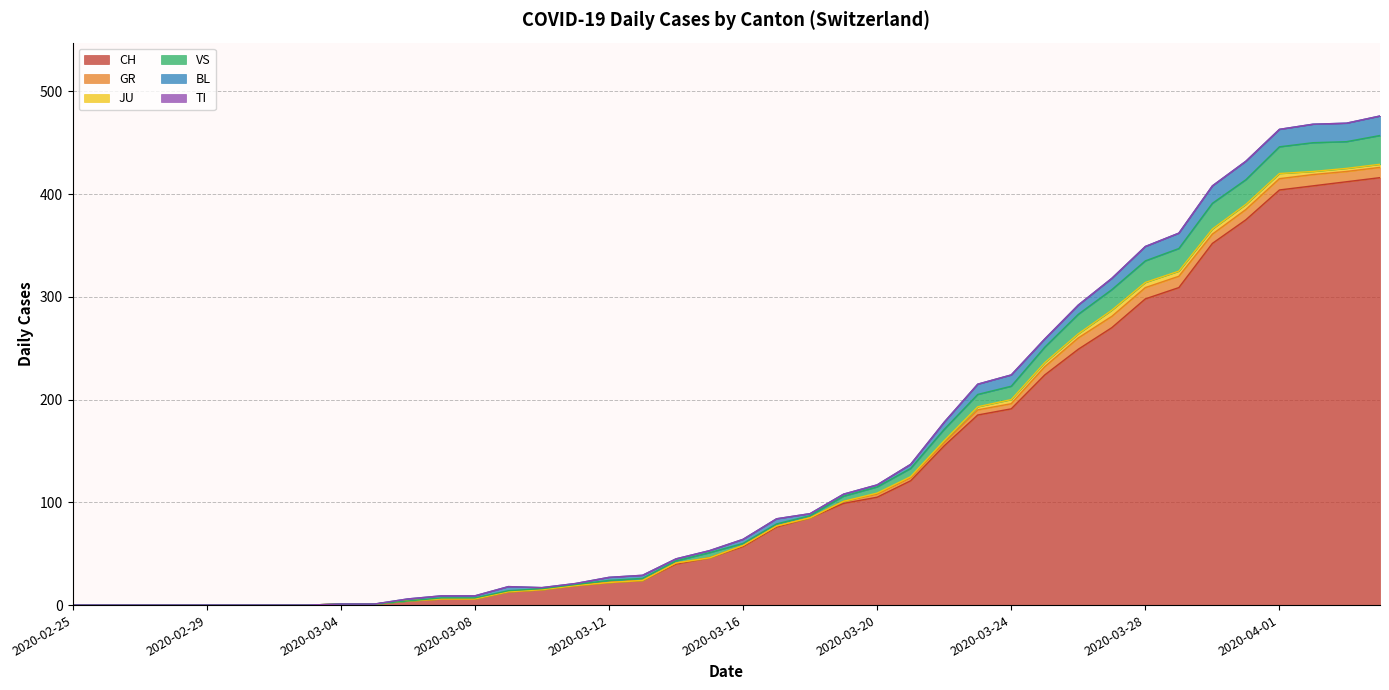

At how many categories does at least one series exceed 278?

8